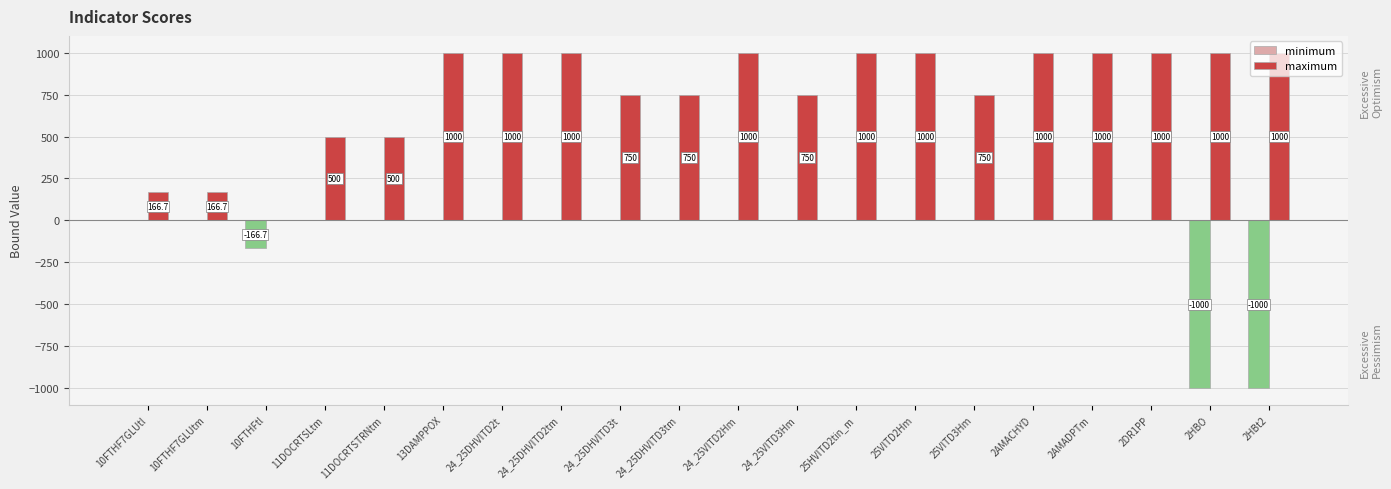

The maximum series shows 1303.2 at 2AMACHYD. True or false?

False